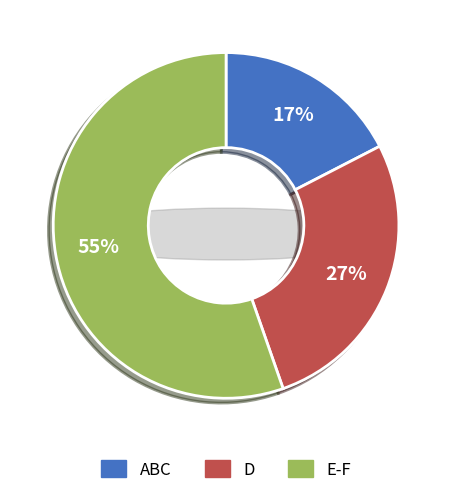

The 7 slice represents 1% of the pie. True or false?

False